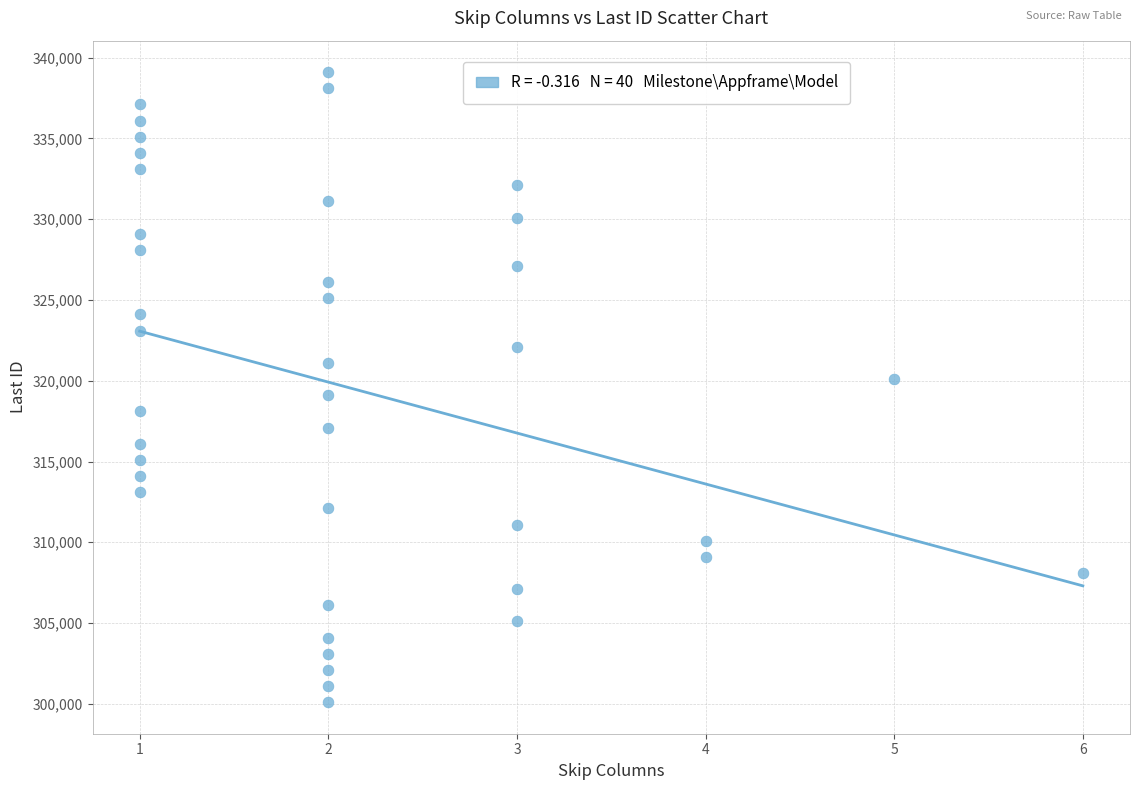

What is the range of Y values (max minus min)?

39000